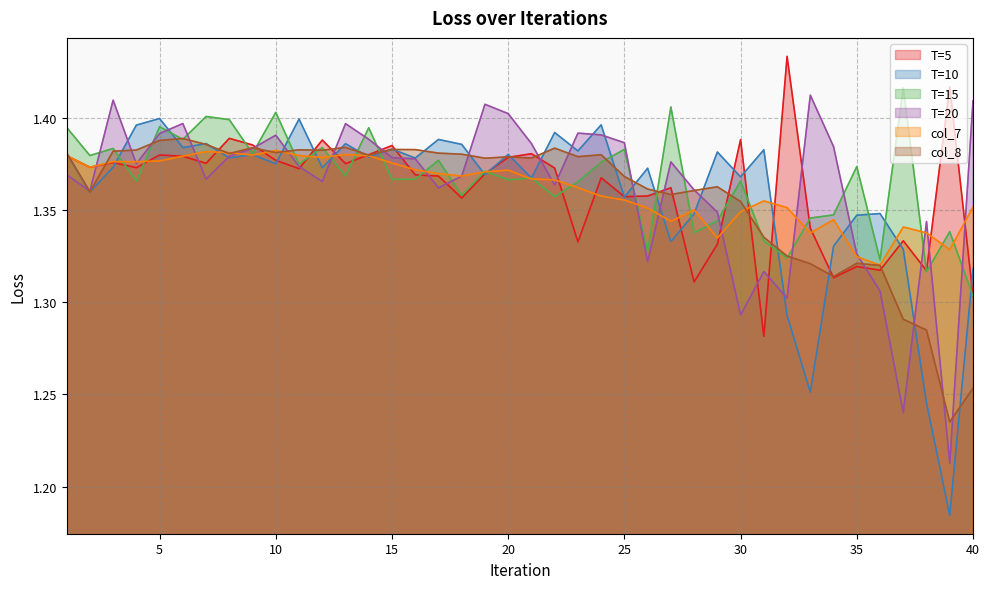

What are all the series names shown in the legend?

T=5, T=10, T=15, T=20, col_7, col_8